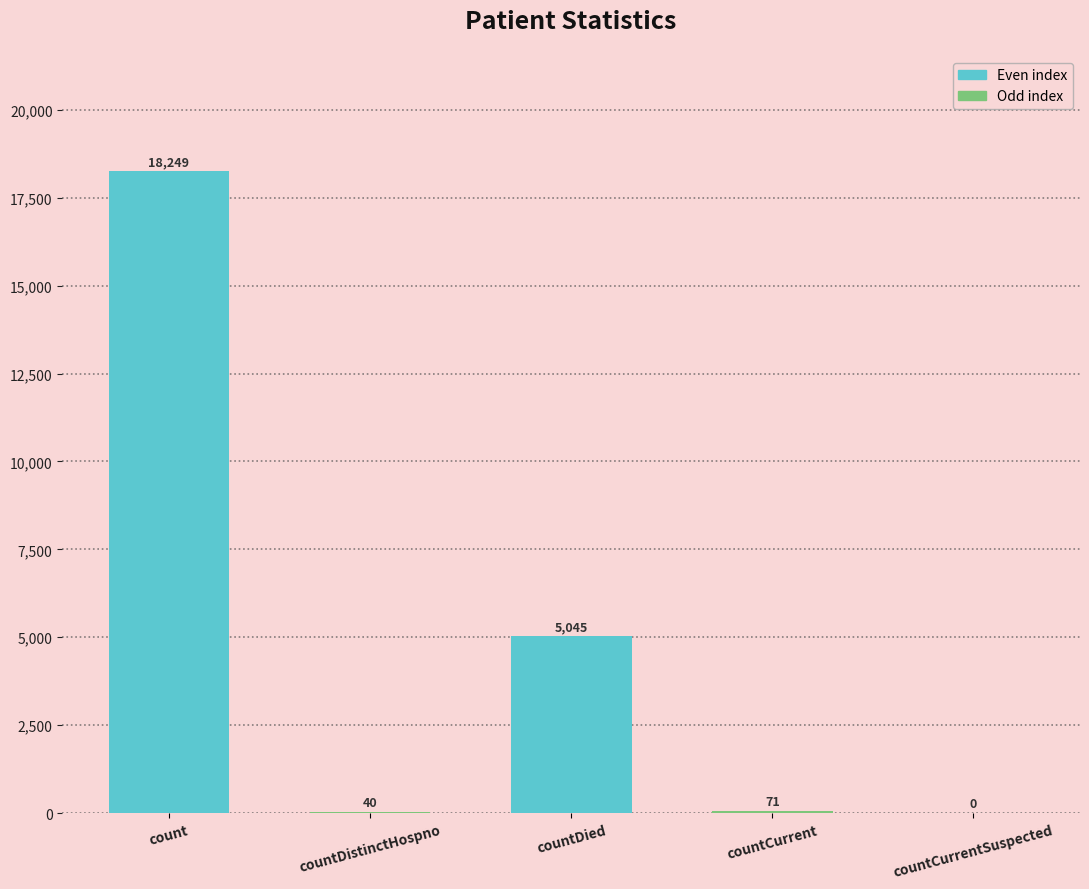

Does the chart contain stacked bars?

No